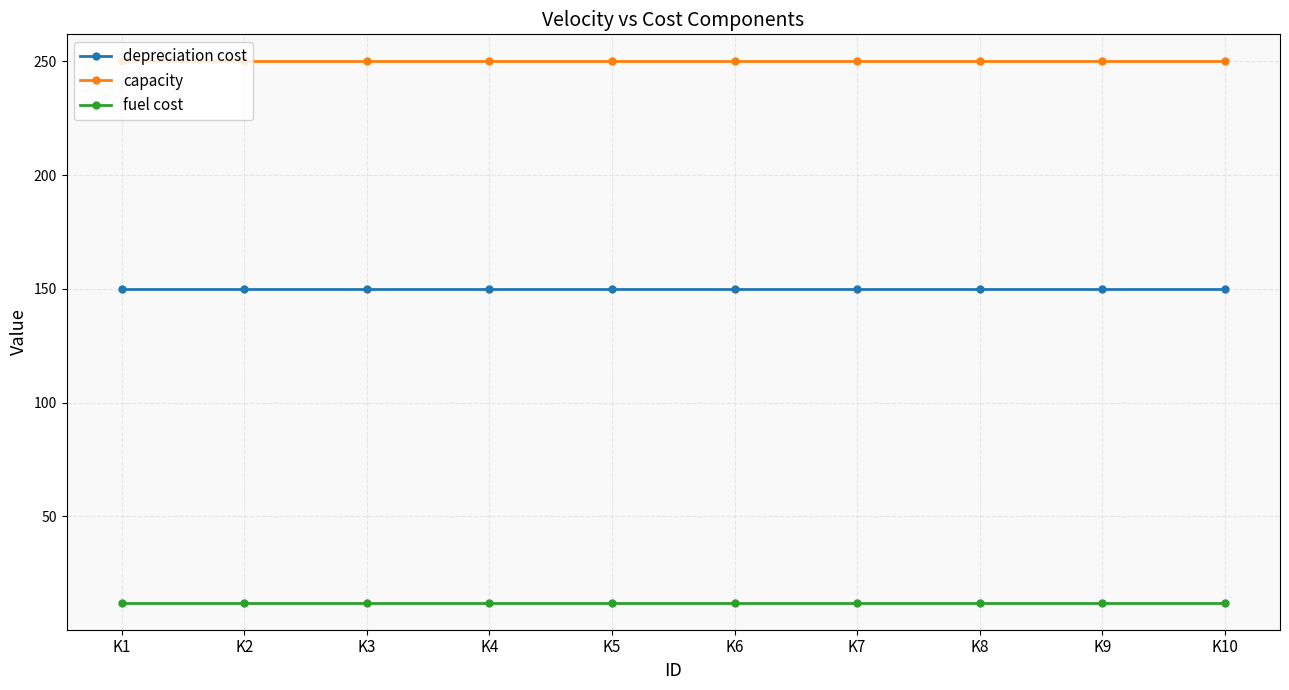

How many lines are shown in the chart?

3